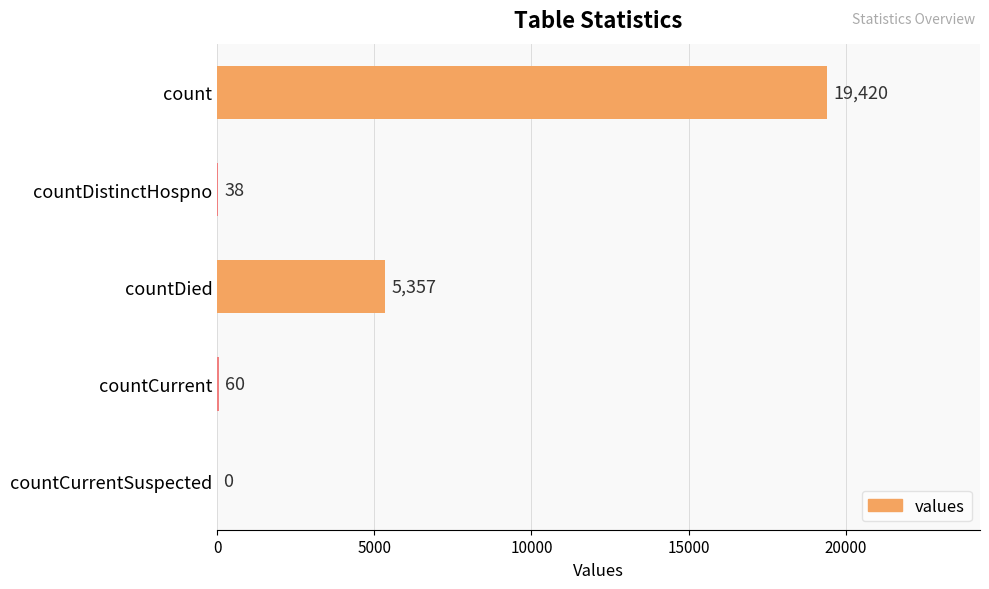

Reading top to bottom, transcribe all the data shown in this chart.

count=19420	countDistinctHospno=38	countDied=5357	countCurrent=60	countCurrentSuspected=0